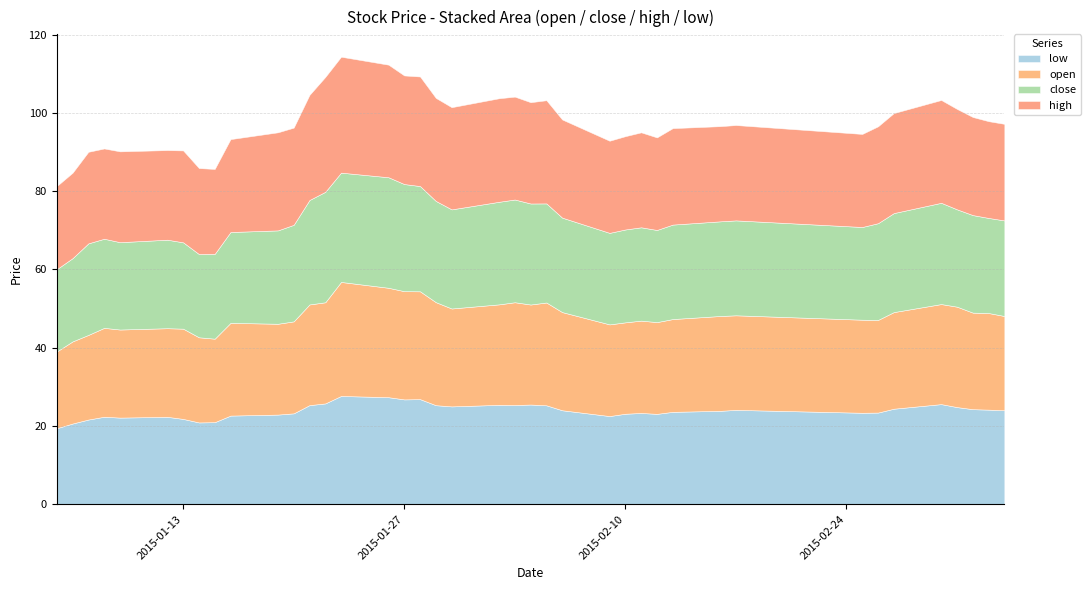

What is the label of the 36th point from the right?

2015-01-09